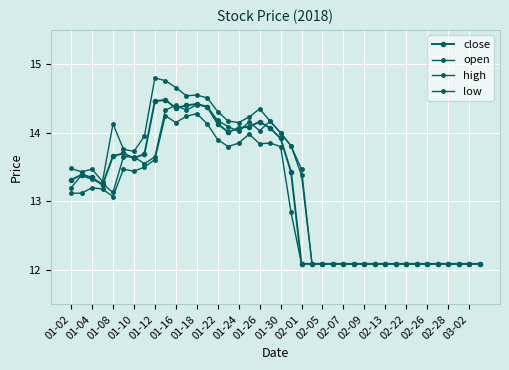

True or false: high and close intersect in this chart.

False